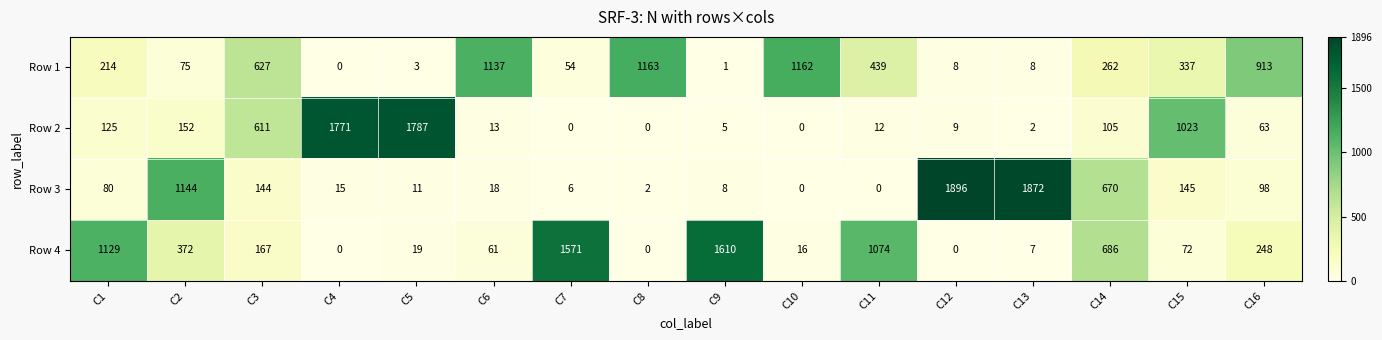

Where does the Row 4 series first go above 167?

C1